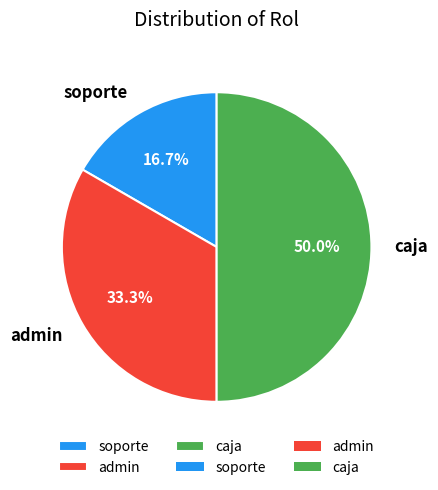

Is the sum of admin and caja greater than half?

Yes